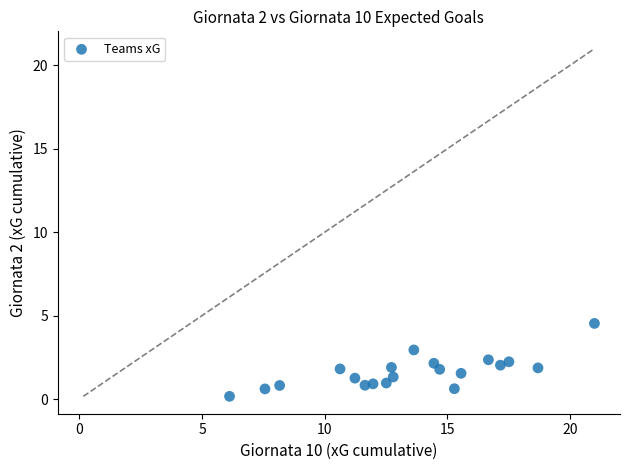

What is the range of X values (max minus min)?

14.9